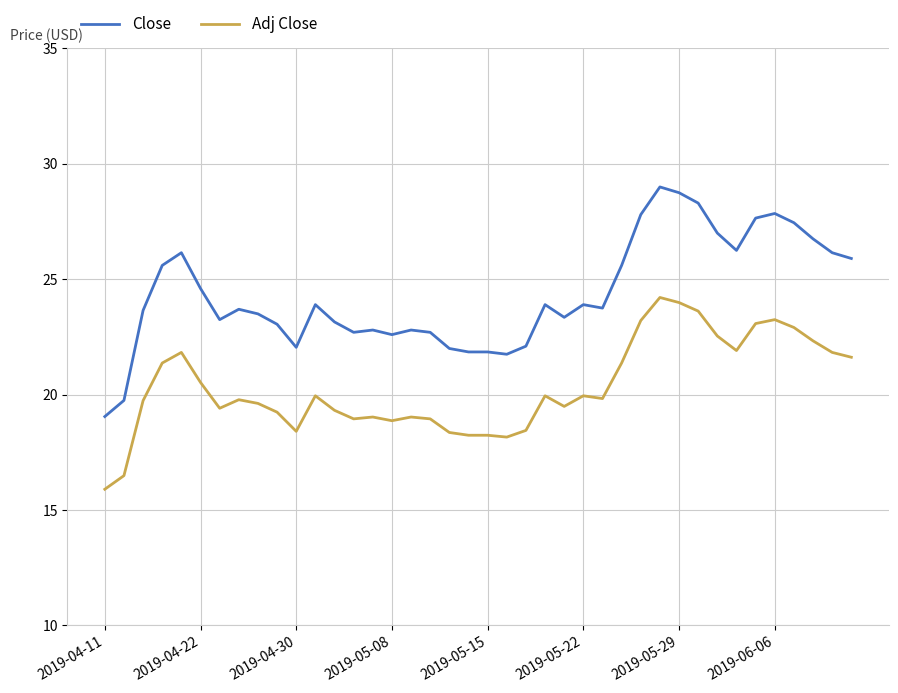

Which series has the largest total across all categories?

Close